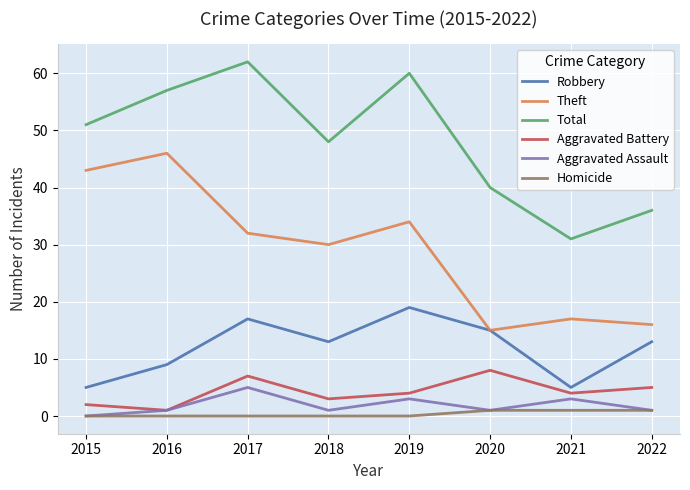

Reading left to right, list all the values displayed in this chart.

Robbery: 2015=5	2016=9	2017=17	2018=13	2019=19	2020=15	2021=5	2022=13
Theft: 2015=43	2016=46	2017=32	2018=30	2019=34	2020=15	2021=17	2022=16
Total: 2015=51	2016=57	2017=62	2018=48	2019=60	2020=40	2021=31	2022=36
Aggravated Battery: 2015=2	2016=1	2017=7	2018=3	2019=4	2020=8	2021=4	2022=5
Aggravated Assault: 2015=0	2016=1	2017=5	2018=1	2019=3	2020=1	2021=3	2022=1
Homicide: 2015=0	2016=0	2017=0	2018=0	2019=0	2020=1	2021=1	2022=1